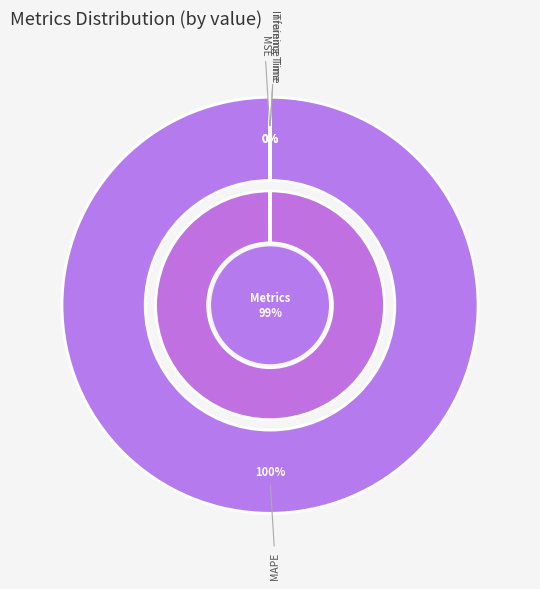

What portion of the pie excludes MSE?

100.0%